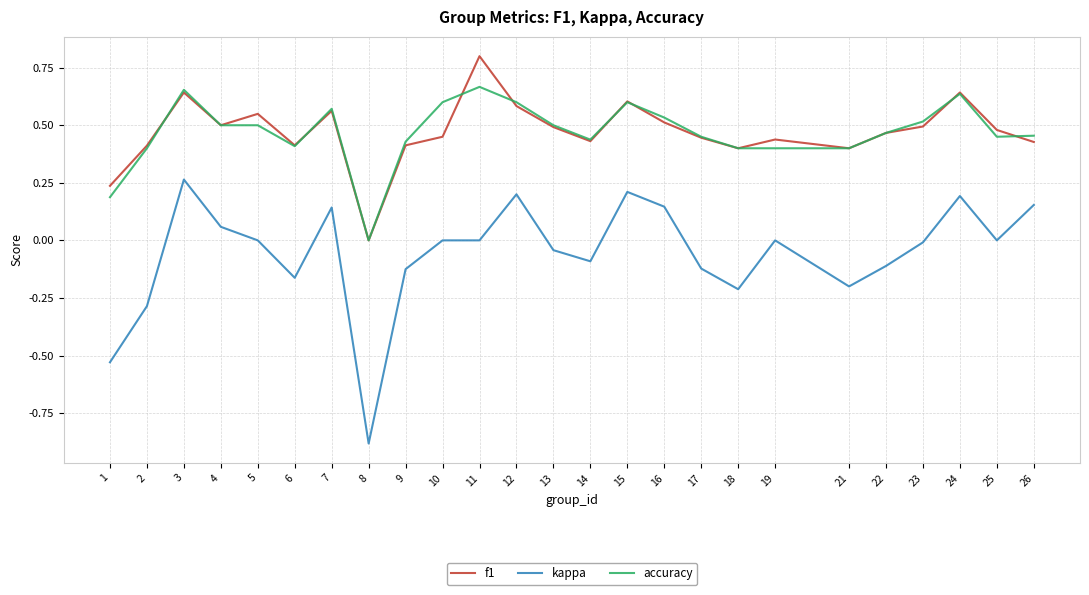

At which label does kappa reach its minimum?

8